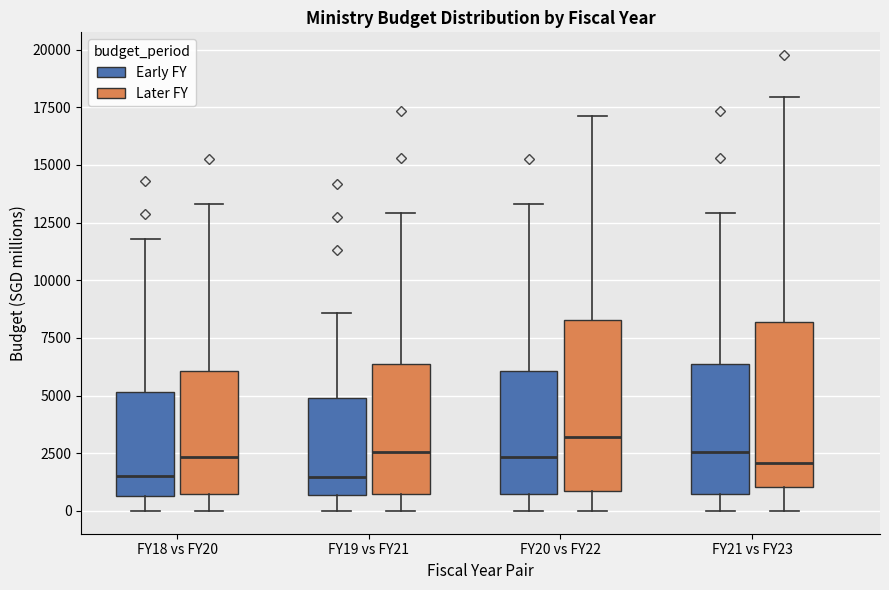

Which box's median line is the highest?

FY20 vs FY22 (Later FY)